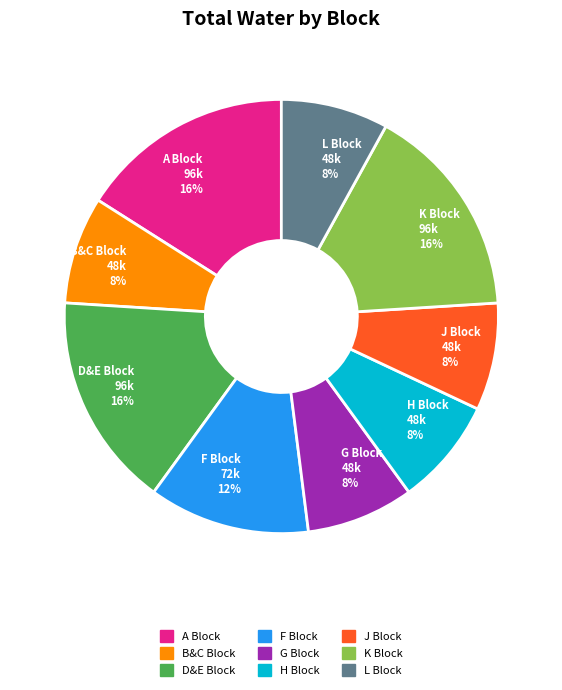

Is it true that J Block is 8% of the pie?

True